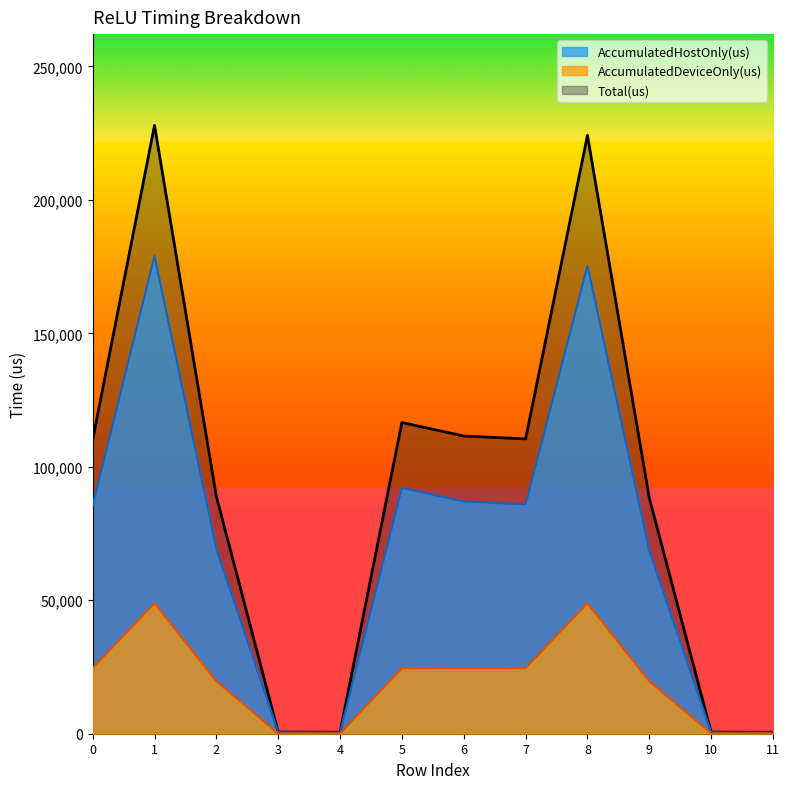

Between 1 and 4, which is larger?

1